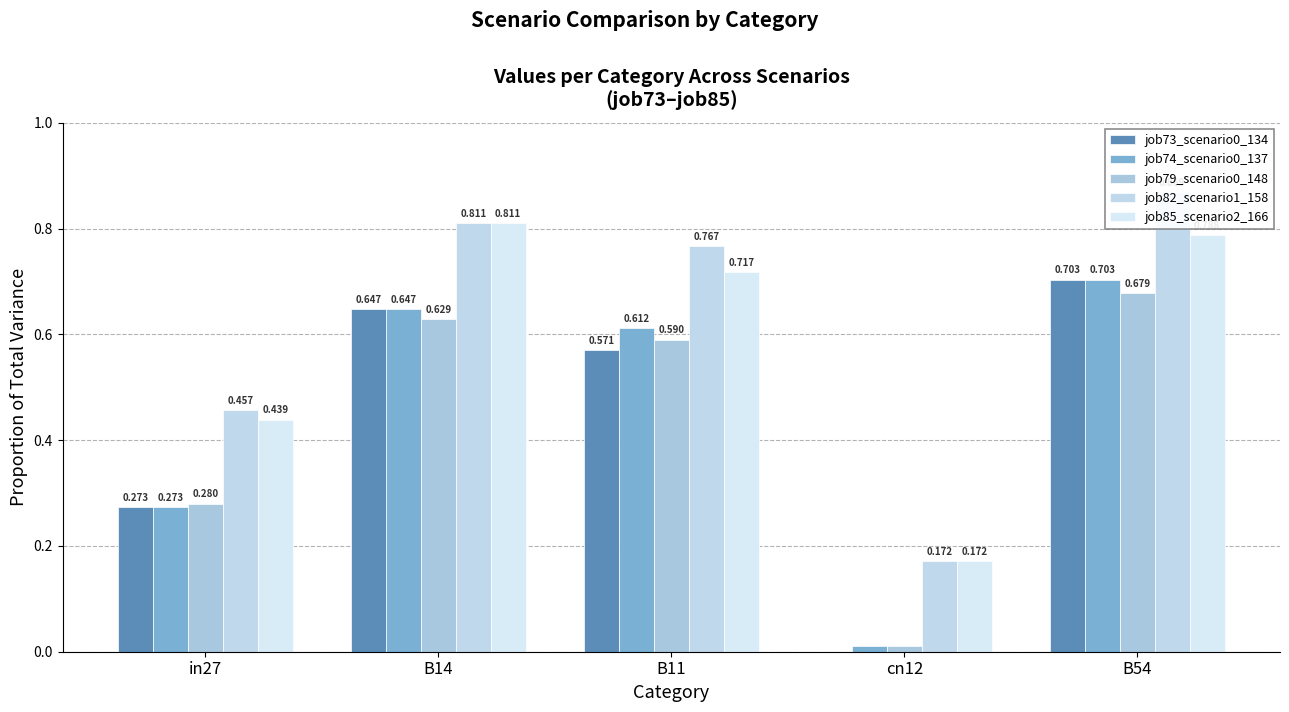

What is the label of the 1st bar from the left?

in27